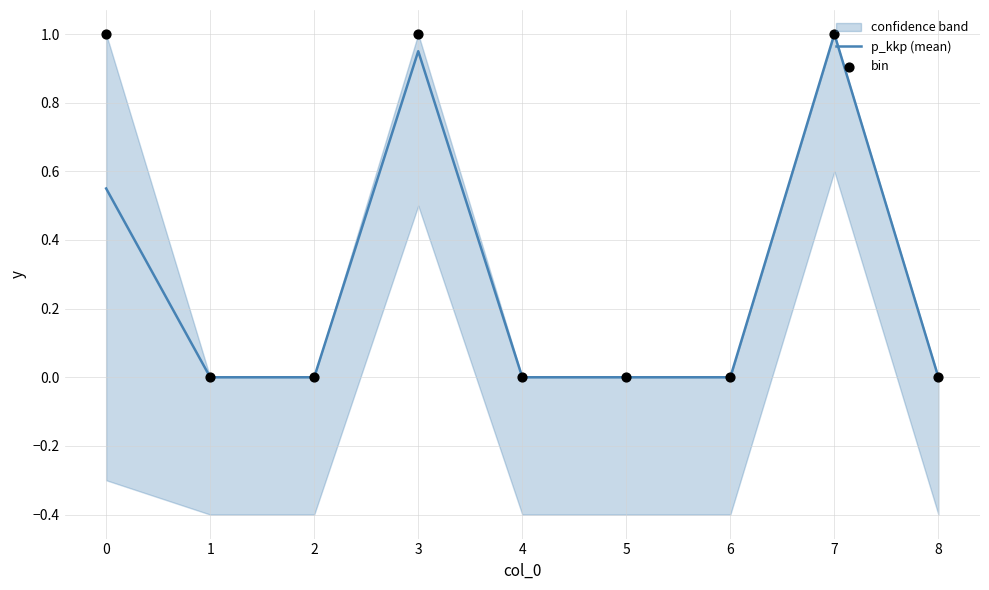

At how many categories does at least one series exceed 0?

3